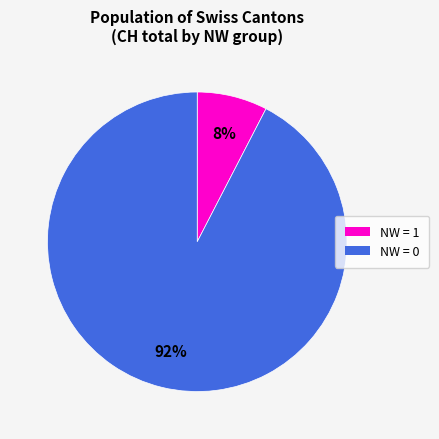

How many segments does this pie chart have?

2